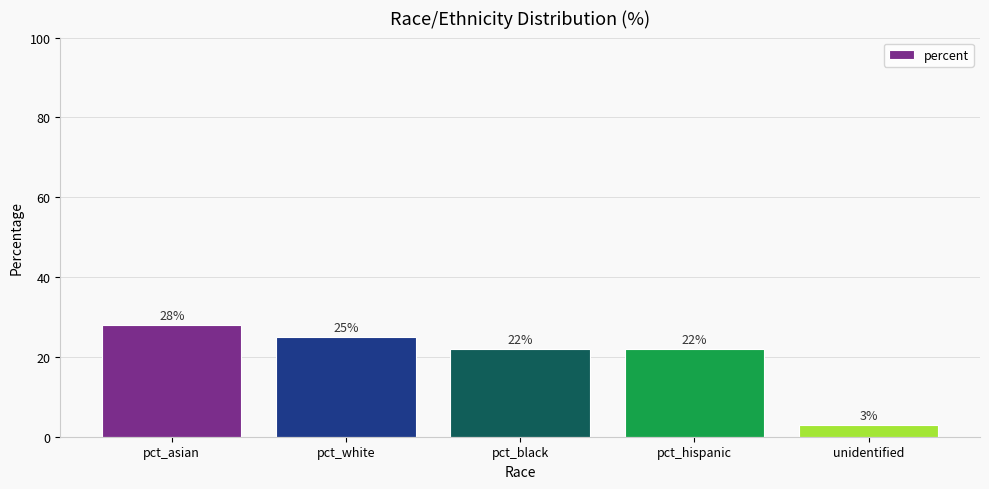

Reading left to right, extract all data points from this chart.

pct_asian=28	pct_white=25	pct_black=22	pct_hispanic=22	unidentified=3